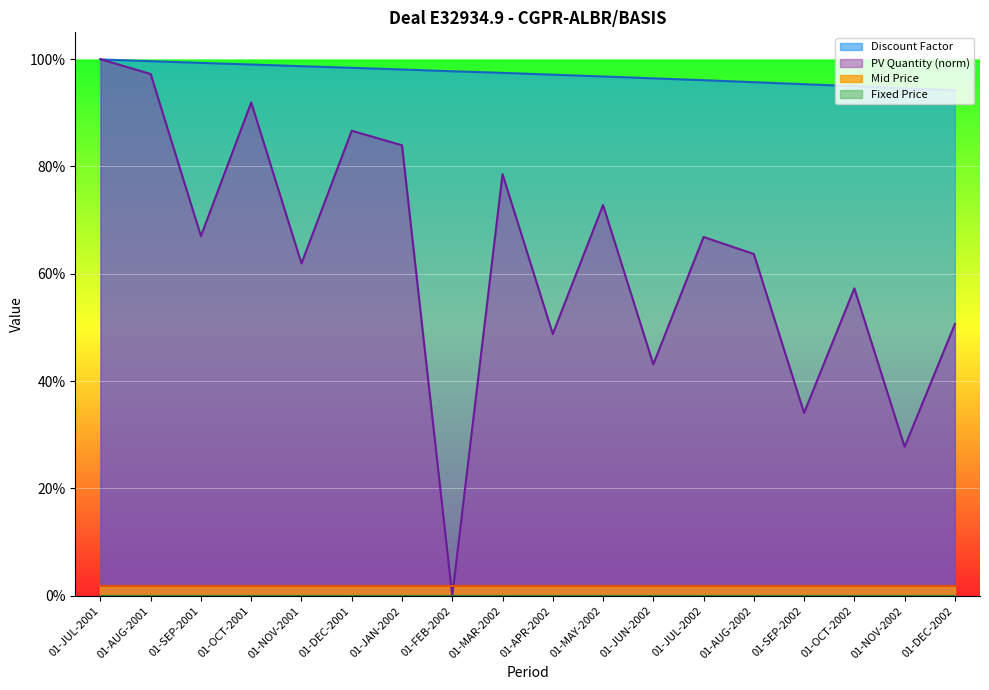

How many values in PV Quantity are above zero?

17